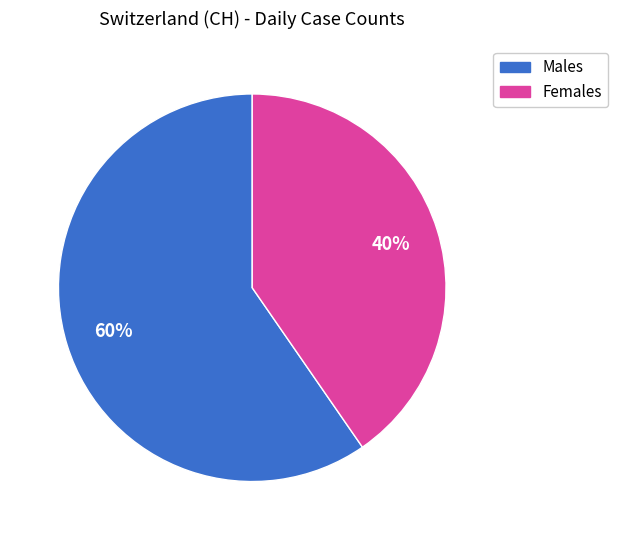

To the nearest percent, what is the average slice percentage?

50%